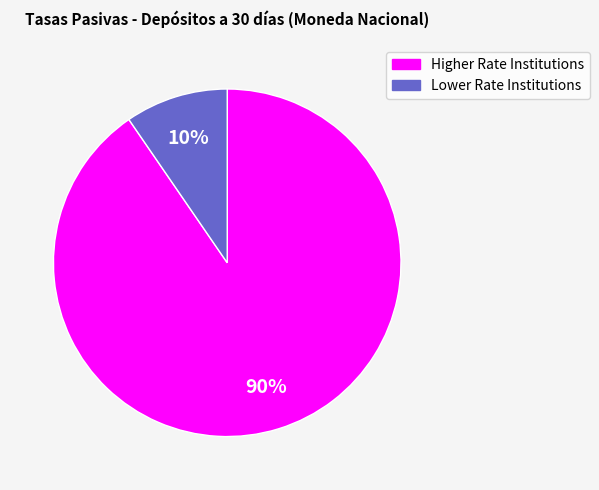

To the nearest percent, what is the average slice percentage?

50%